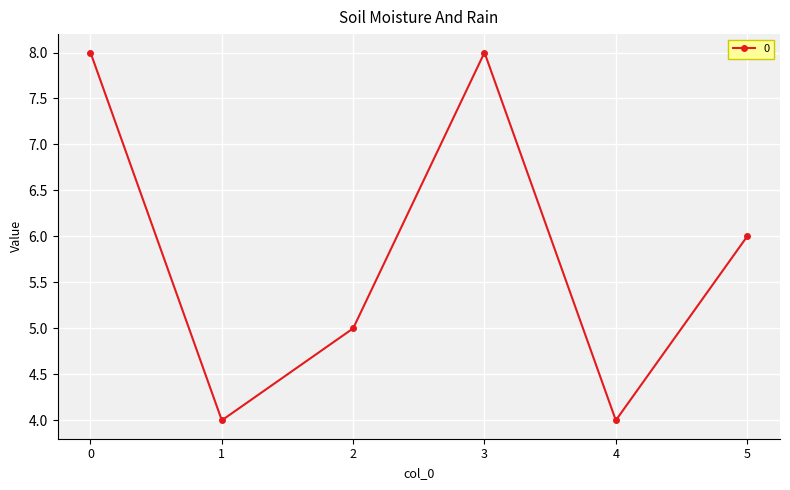

How many interior local valleys (lower than both neighbors) does the data have?

2